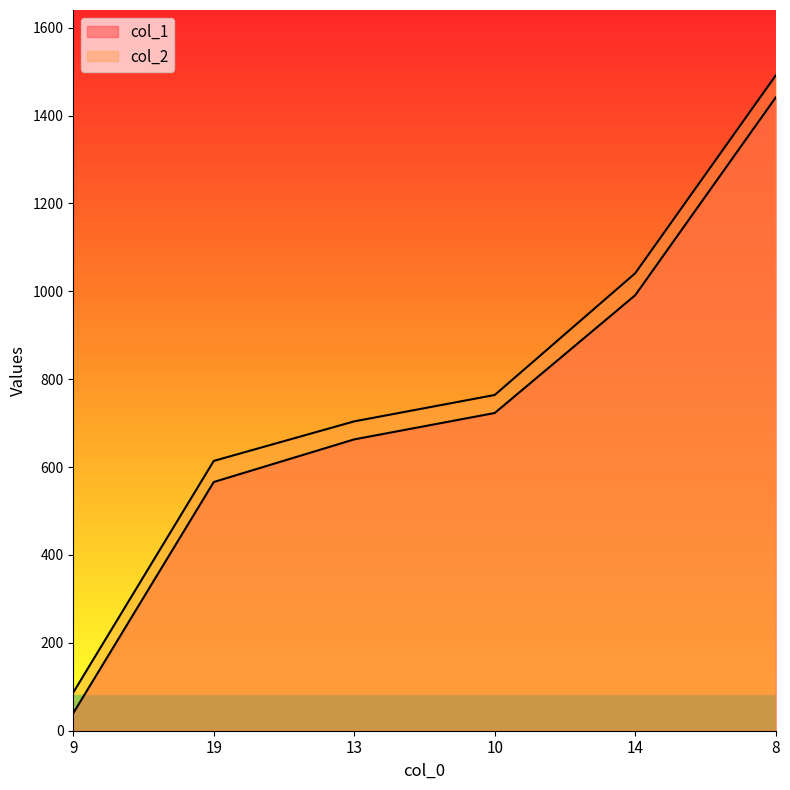

How many values in the col_2 series exceed 764?

2